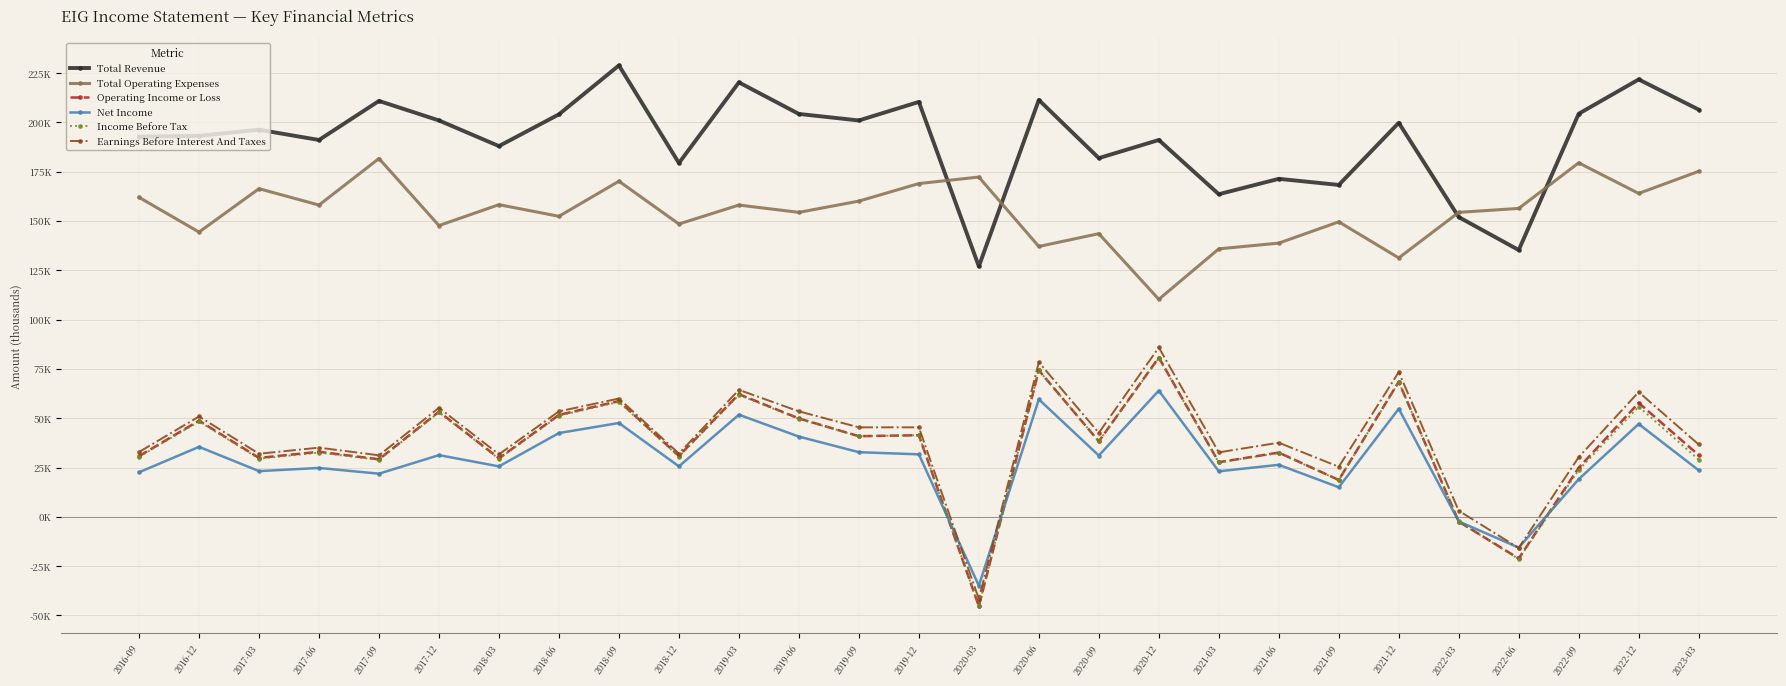

What position from the right is 2017-06?

24